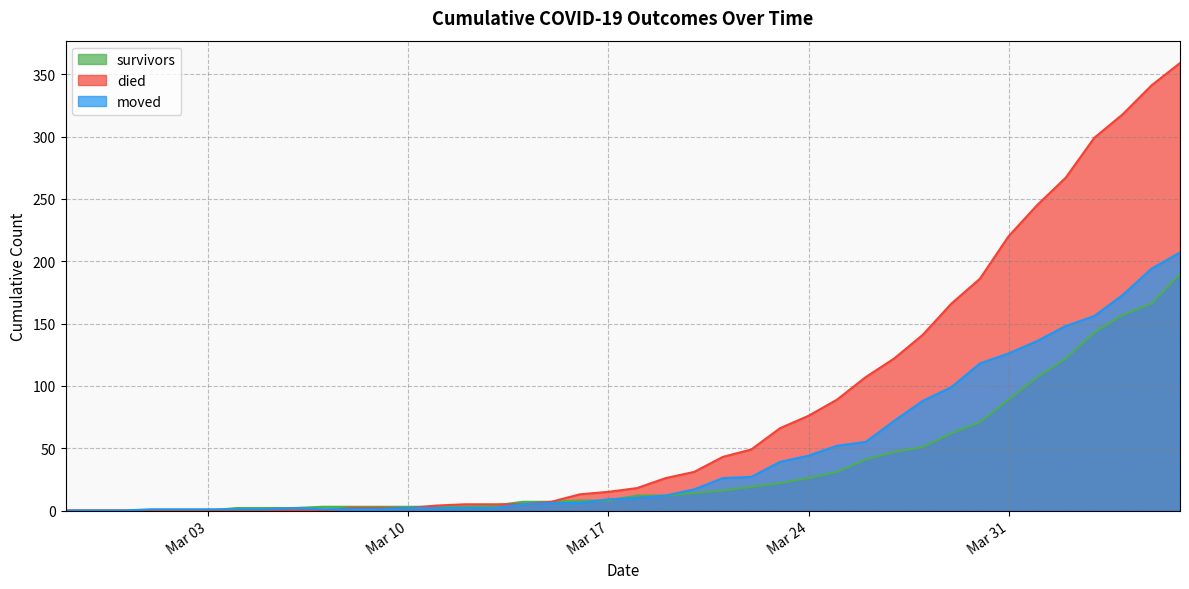

The survivors series shows 73 at 2020-04-01. True or false?

False